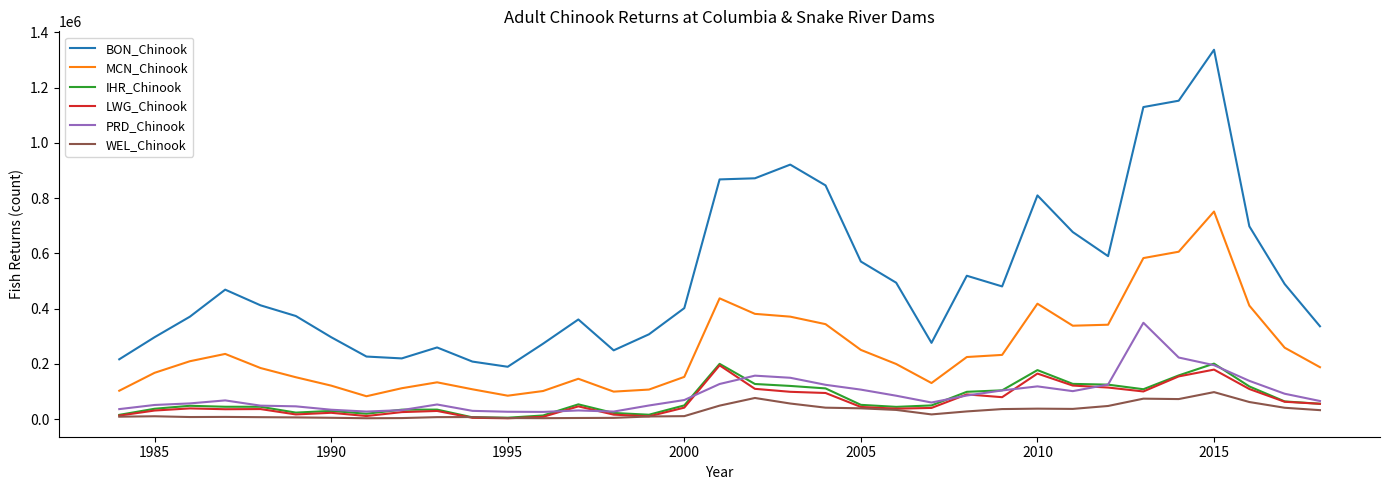

What are all the series names shown in the legend?

BON_Chinook, MCN_Chinook, IHR_Chinook, LWG_Chinook, PRD_Chinook, WEL_Chinook